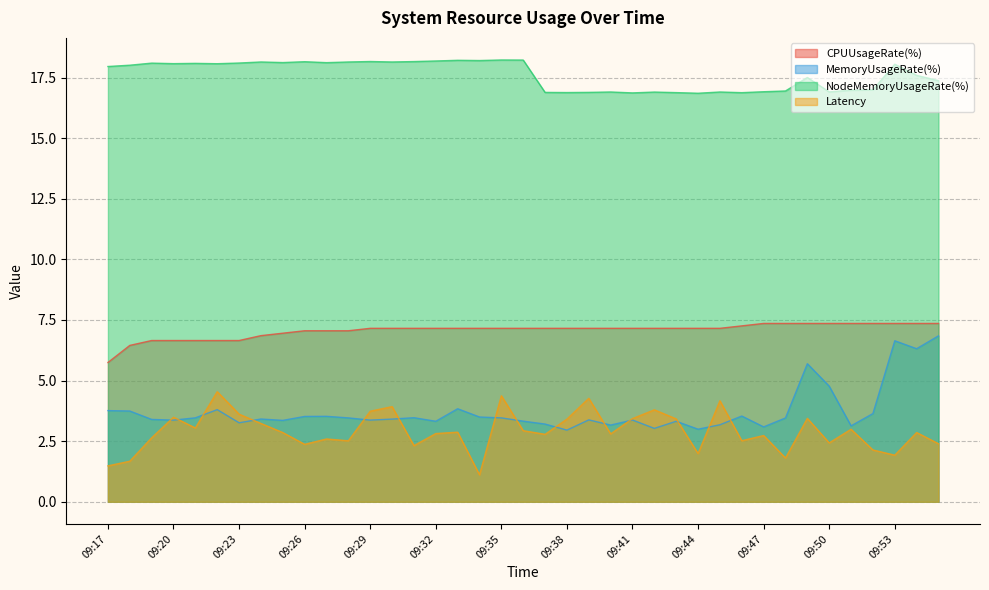

How many values in the Latency series are below 2?

6